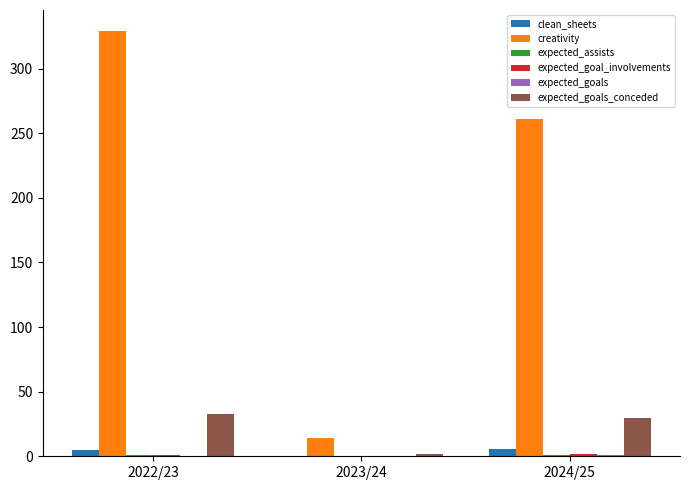

How many data points in creativity are above 261?

2